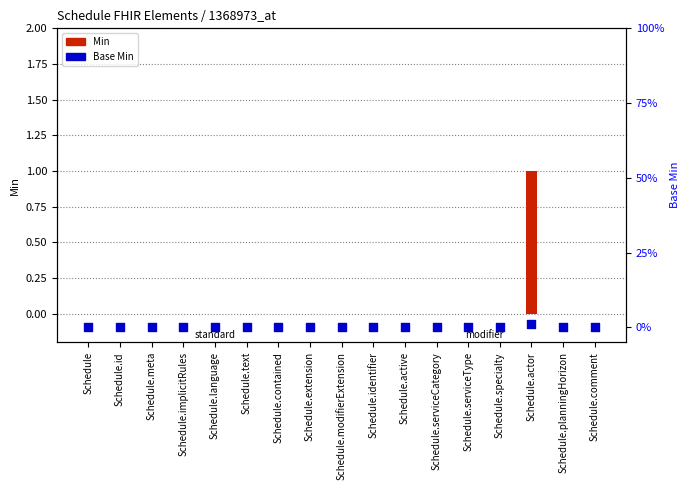

Which series reaches the minimum Y coordinate?

Min